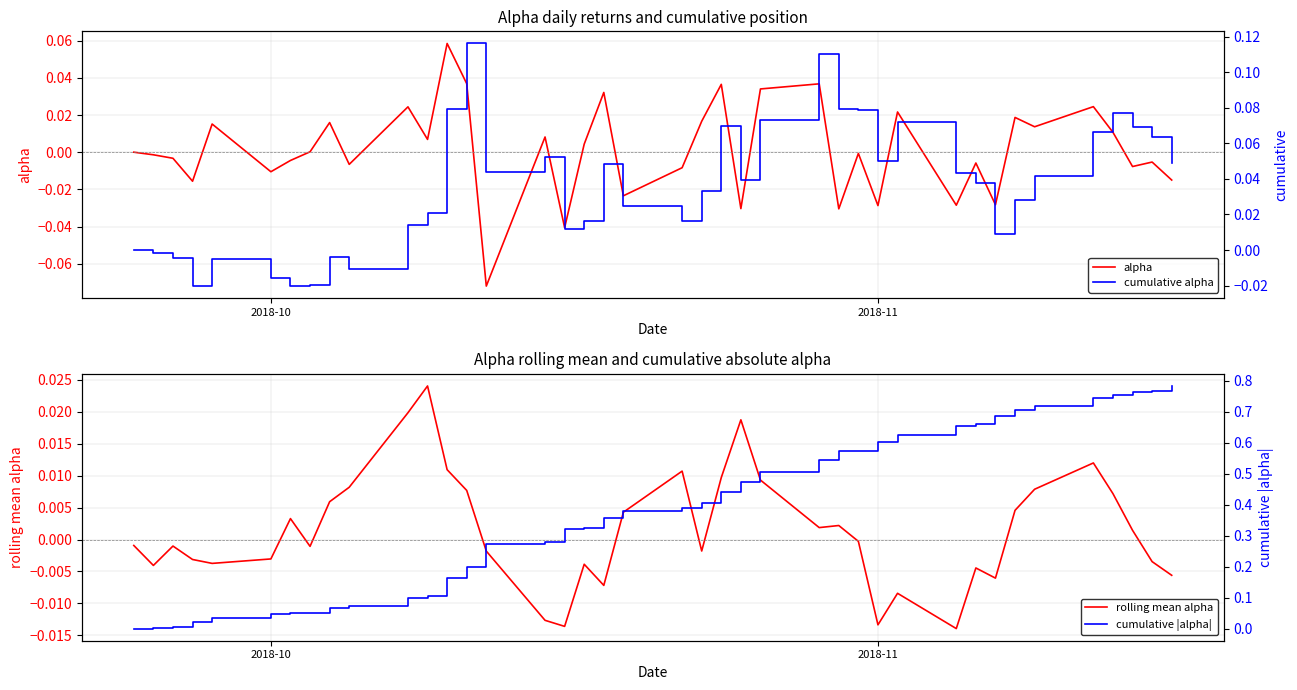

True or false: alpha and cumulative |alpha| cross at least once.

False